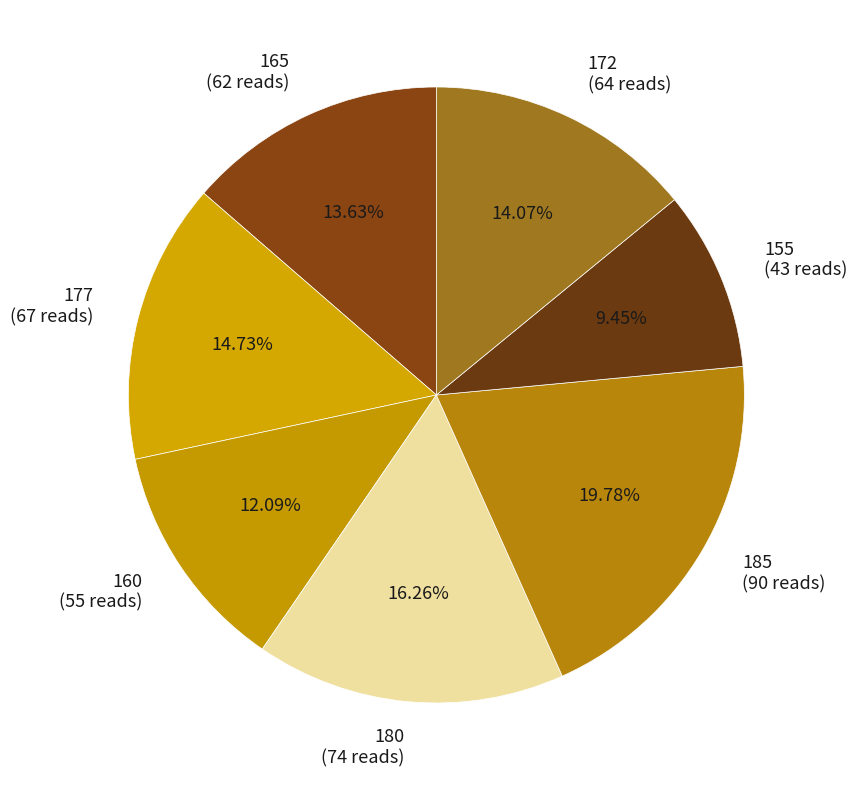

Which has a higher value, 172 (64 reads) or 155 (43 reads)?

172 (64 reads)